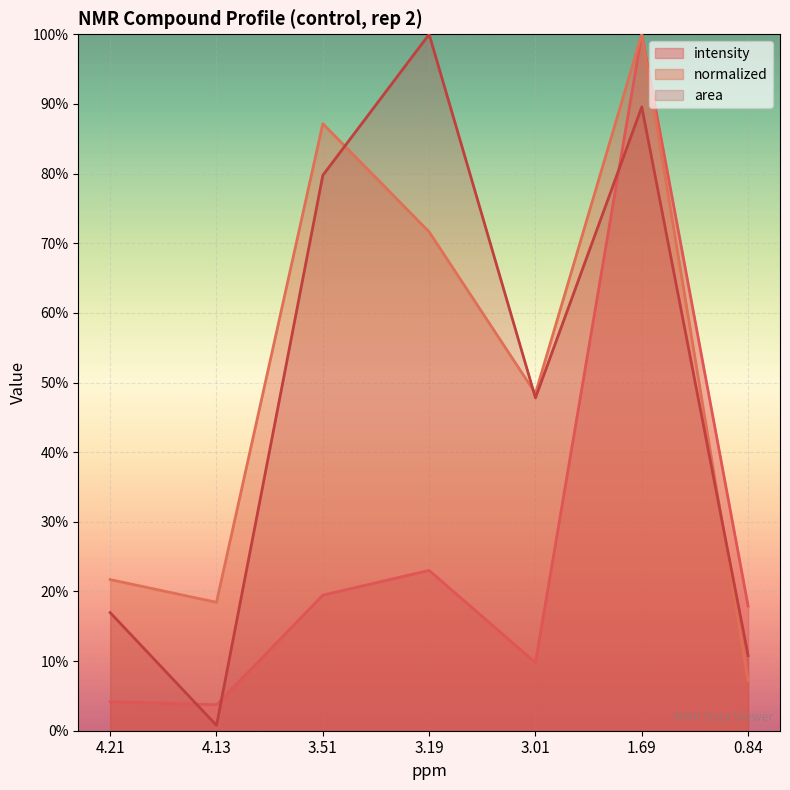

Which series ends up on top after the final intersection of normalized and area?

area